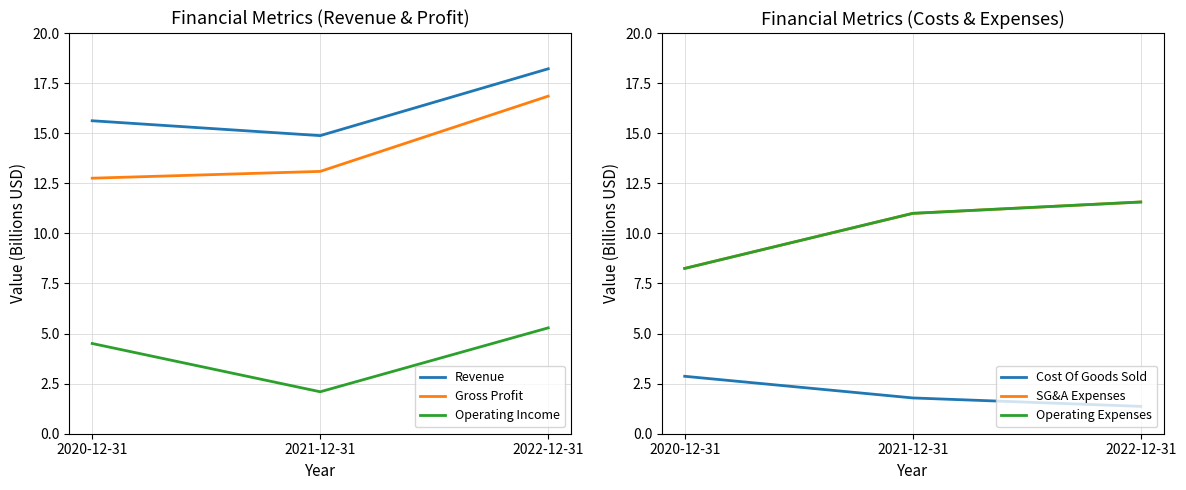

What is the total value across all series at 2021-12-31?

53.9